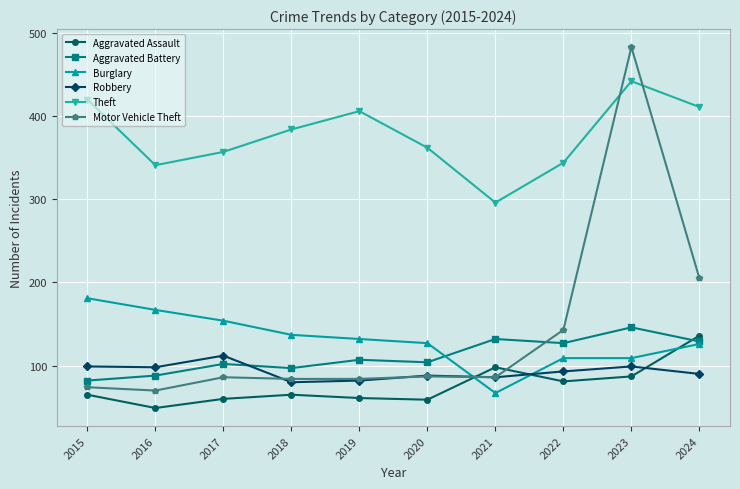

What is the difference between the Aggravated Battery values at 2019 and 2015?

25